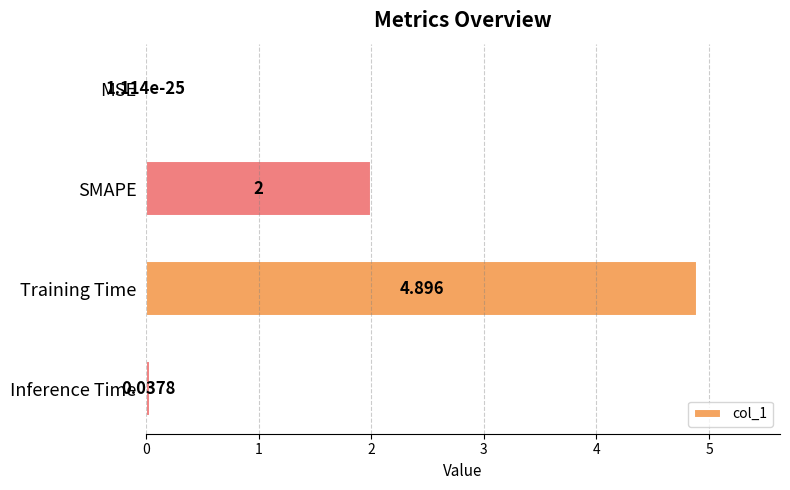

Between SMAPE and Inference Time, which is larger?

SMAPE